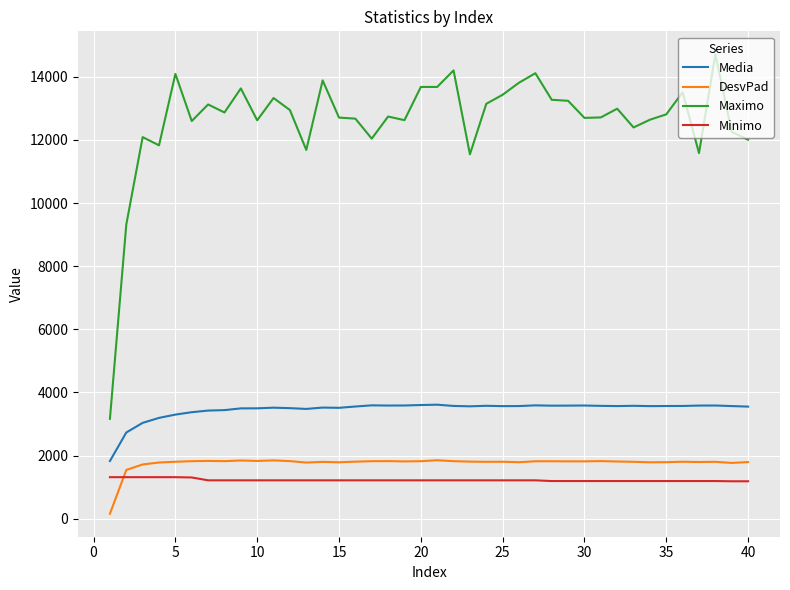

What is the difference between the maximum and minimum values in the DesvPad series?

1694.7